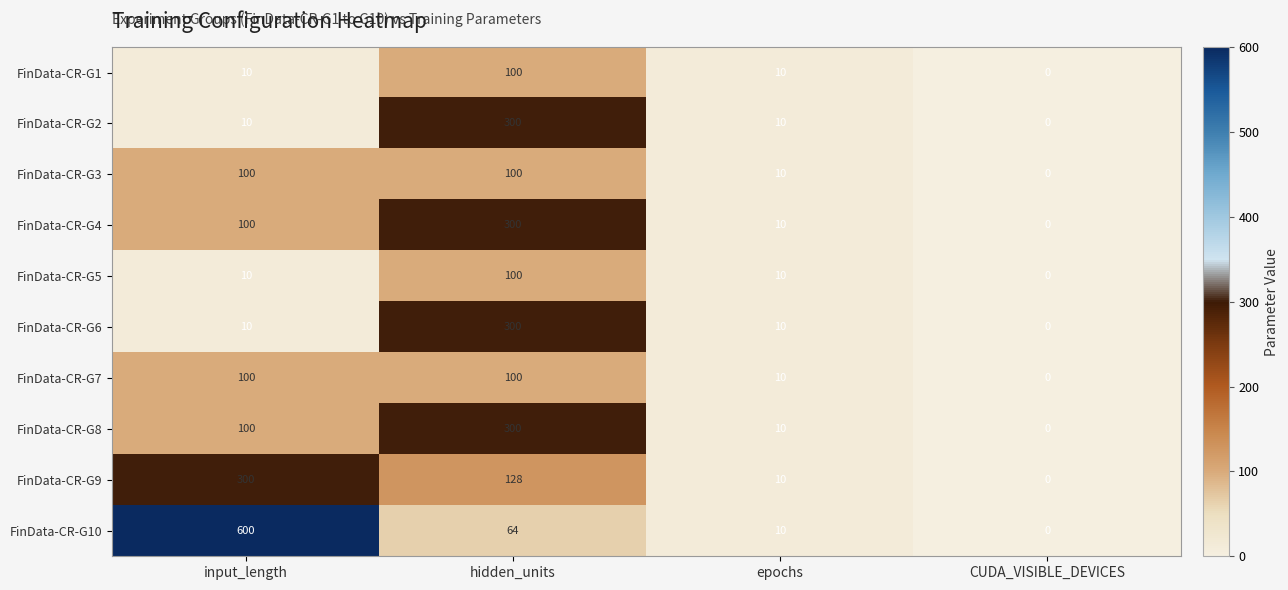

Which label corresponds to the largest value in the chart?

input_length